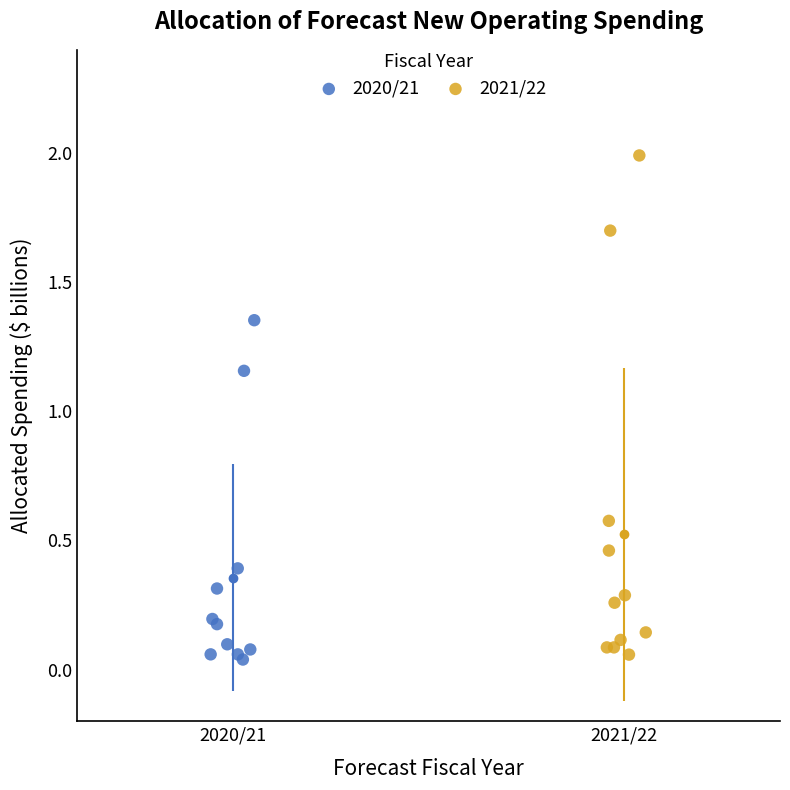

What are all the series names shown in the legend?

2020/21, 2021/22